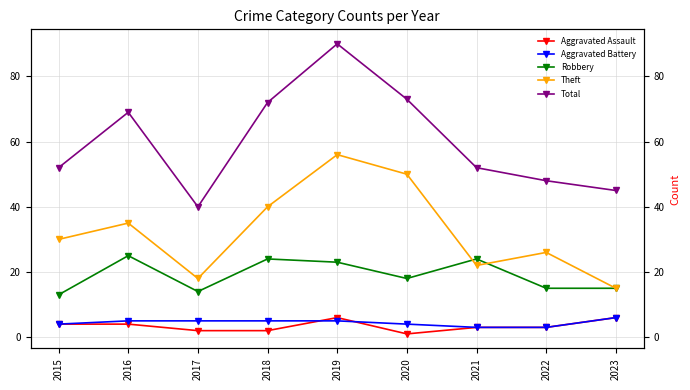

True or false: Theft and Total intersect in this chart.

False